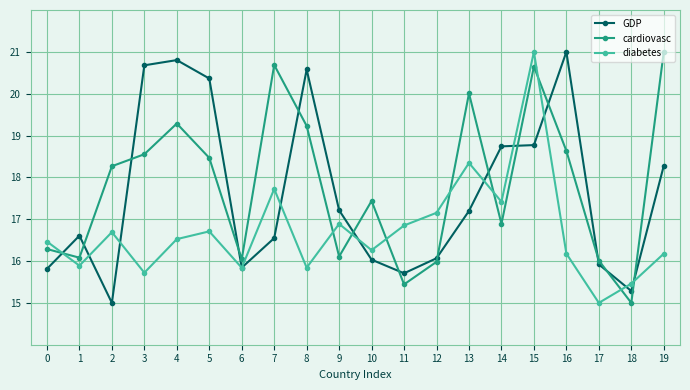

Read the GDP value at 9.

17.2